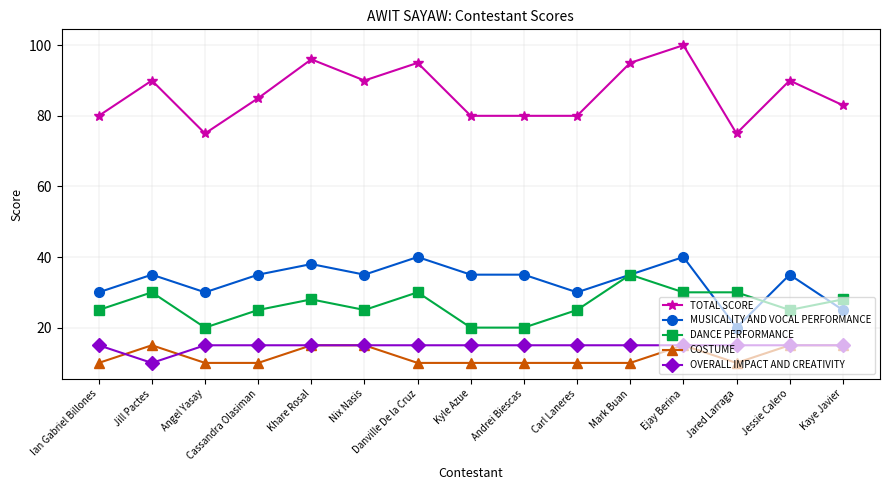

Reading left to right, extract all data points from this chart.

TOTAL SCORE: 80	90	75	85	96	90	95	80	80	80	95	100	75	90	83
MUSICALITY AND VOCAL PERFORMANCE: 30	35	30	35	38	35	40	35	35	30	35	40	20	35	25
DANCE PERFORMANCE: 25	30	20	25	28	25	30	20	20	25	35	30	30	25	28
COSTUME: 10	15	10	10	15	15	10	10	10	10	10	15	10	15	15
OVERALL IMPACT AND CREATIVITY: 15	10	15	15	15	15	15	15	15	15	15	15	15	15	15